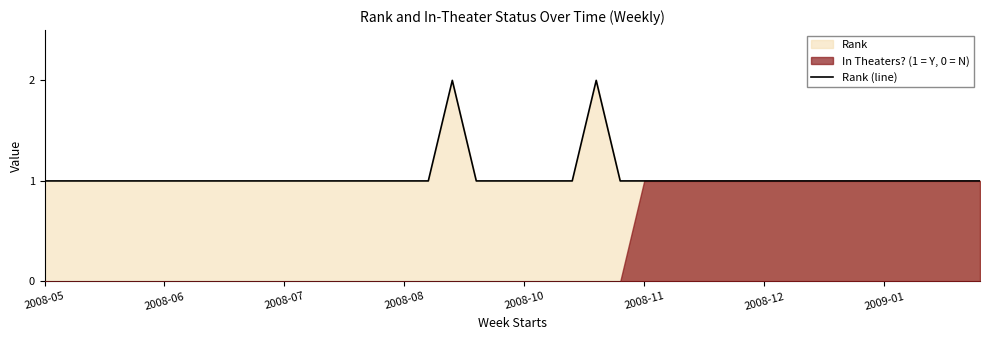

The value of Rank (line) at 2008-06 is 1. True or false?

True